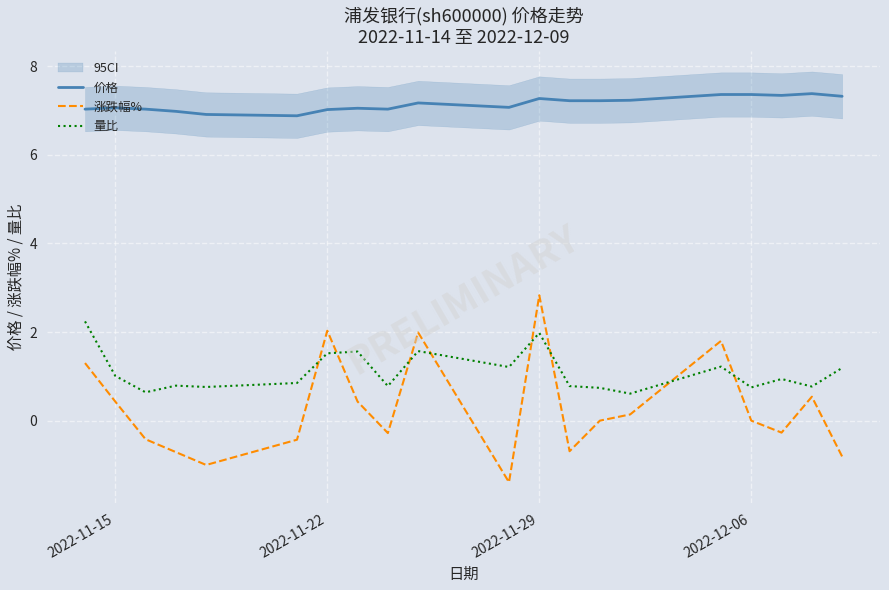

Is the value of 涨跌幅% at 2022-11-29 greater than the value of 量比 at 2022-11-15?

Yes